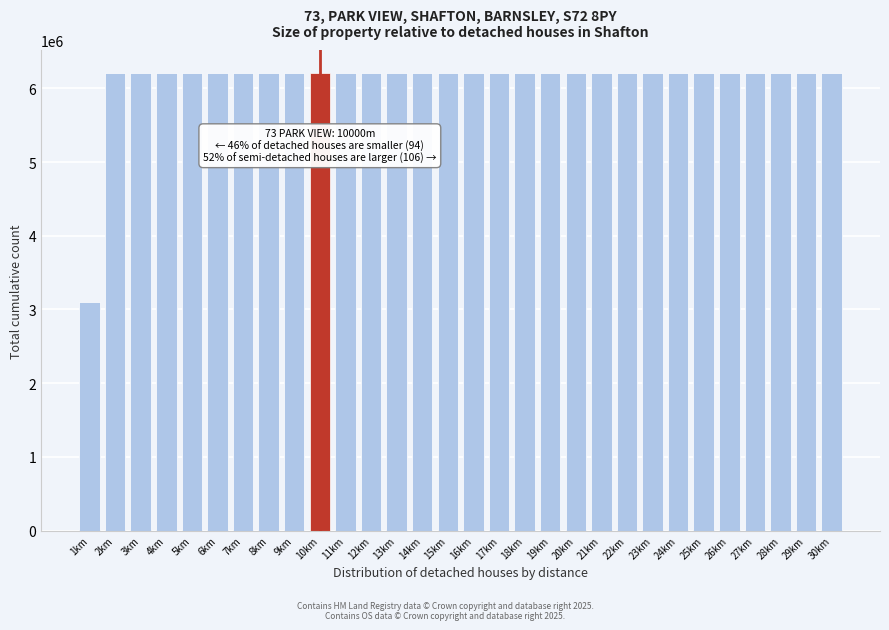

Which label corresponds to the smallest value in the chart?

1km